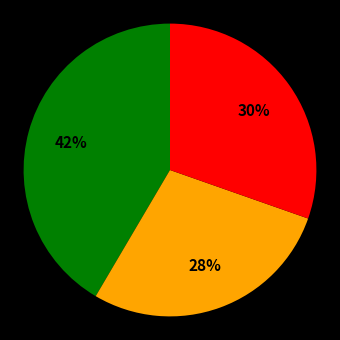

To the nearest percent, what is the average slice percentage?

33%